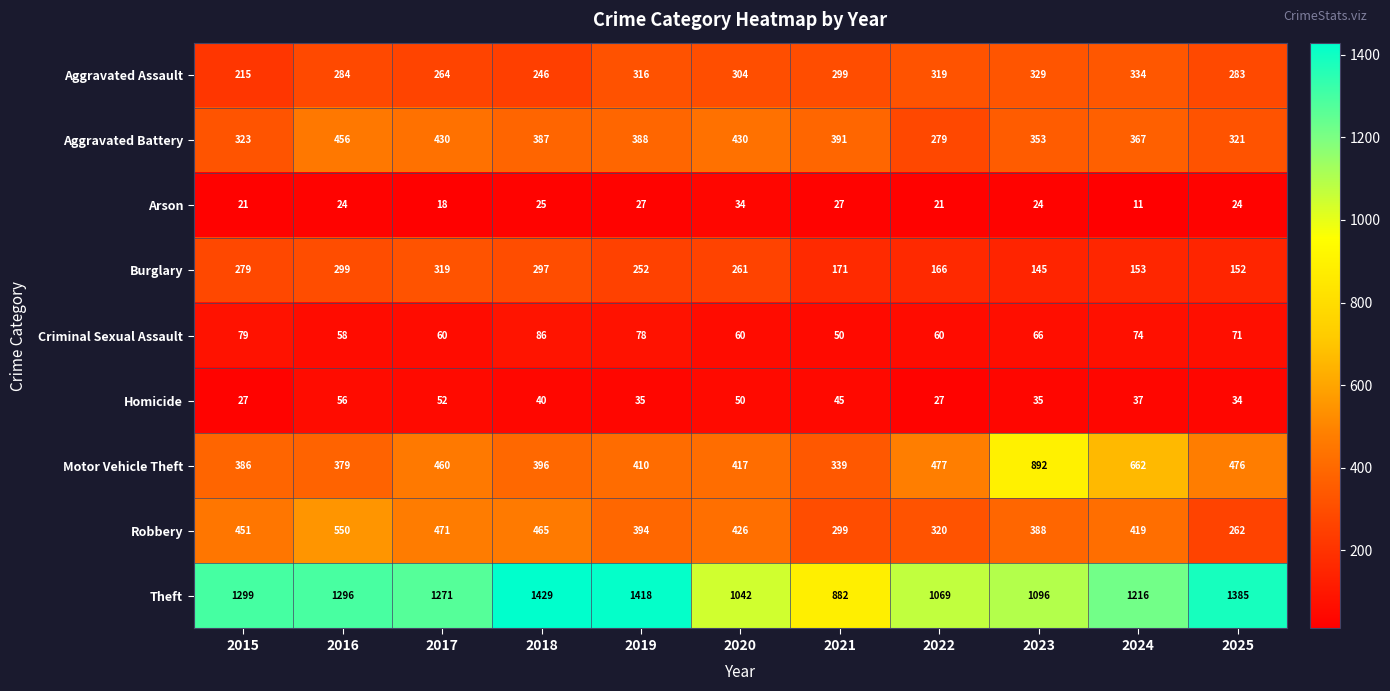

What is the difference between the second highest and minimum values in the Aggravated Battery series?

151